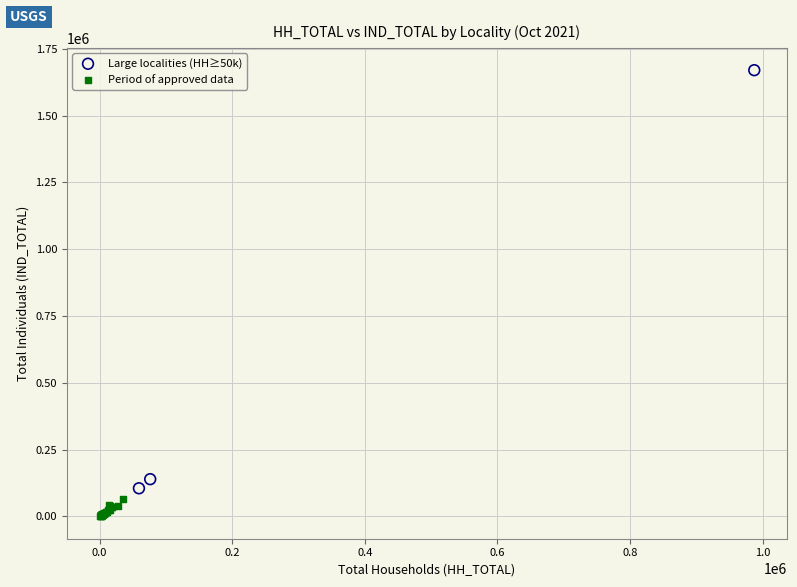

Which series has the largest Y range (max minus min)?

Large localities (HH≥50k)